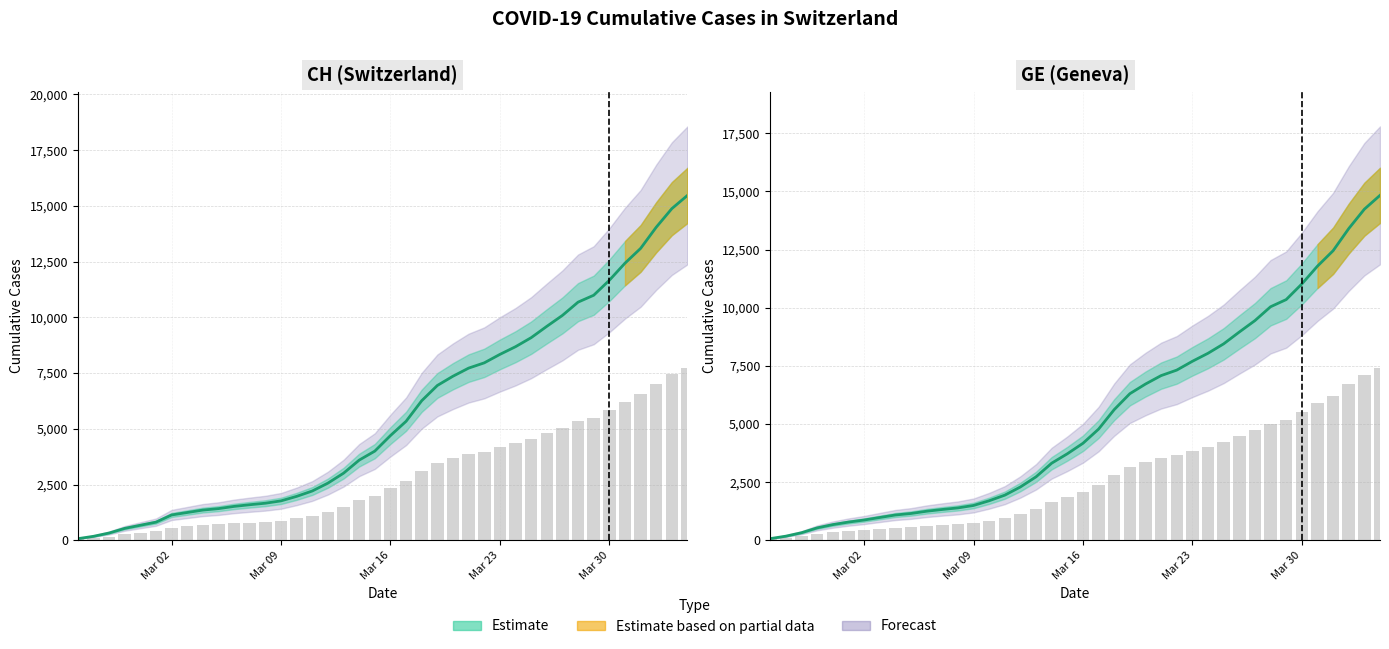

What is the minimum value shown in the chart?

72